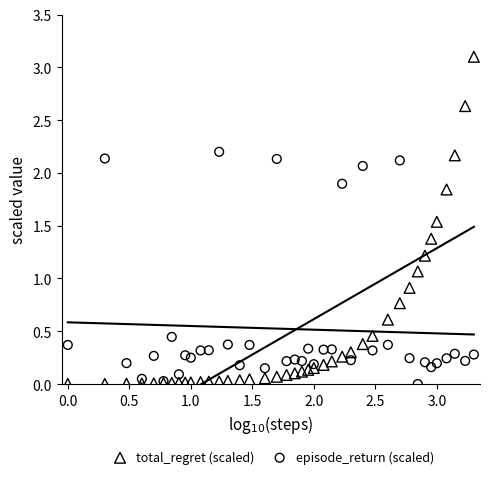

What are all the series names shown in the legend?

total_regret (scaled), episode_return (scaled)